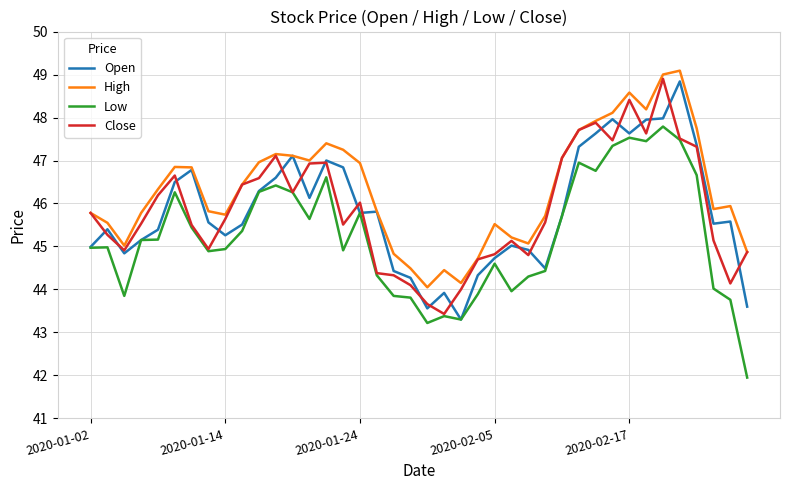

True or false: High and Low cross at least once.

False